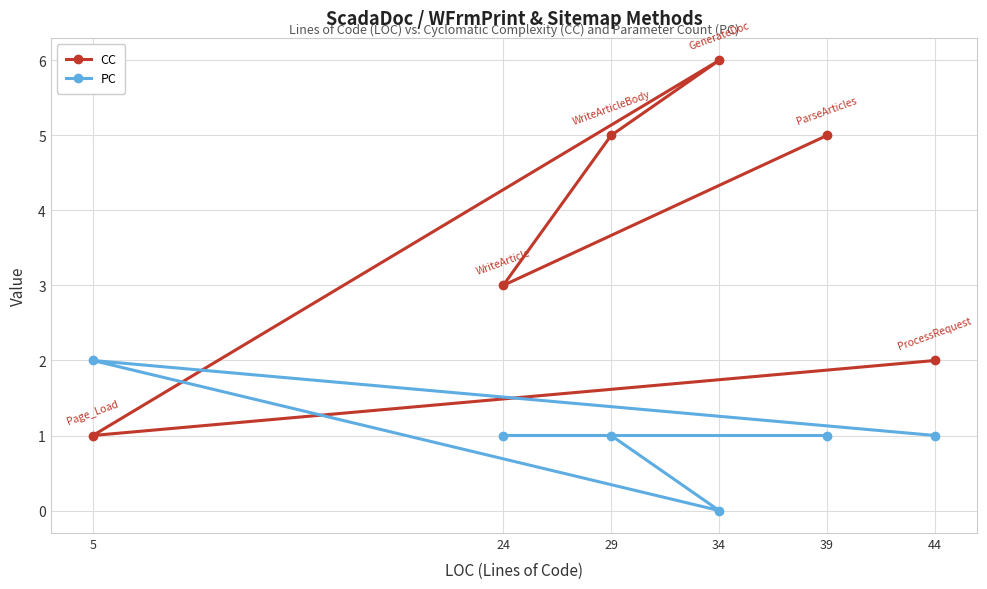

What is the greatest value displayed?

6